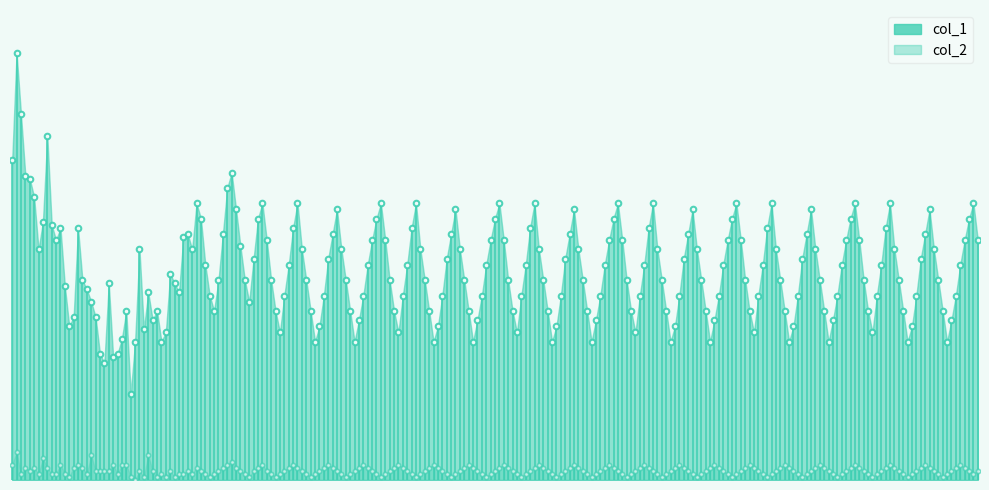

Which series has the widest spread of values?

col_1